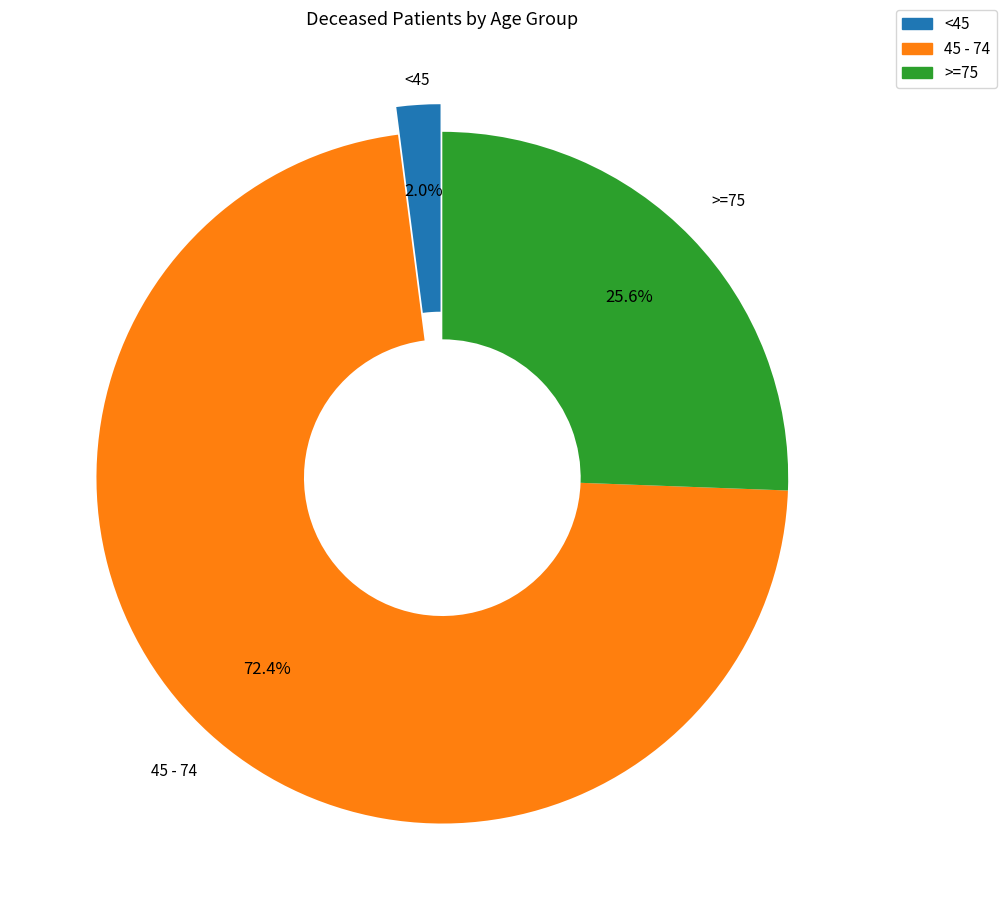

Is there a majority slice in this chart?

Yes